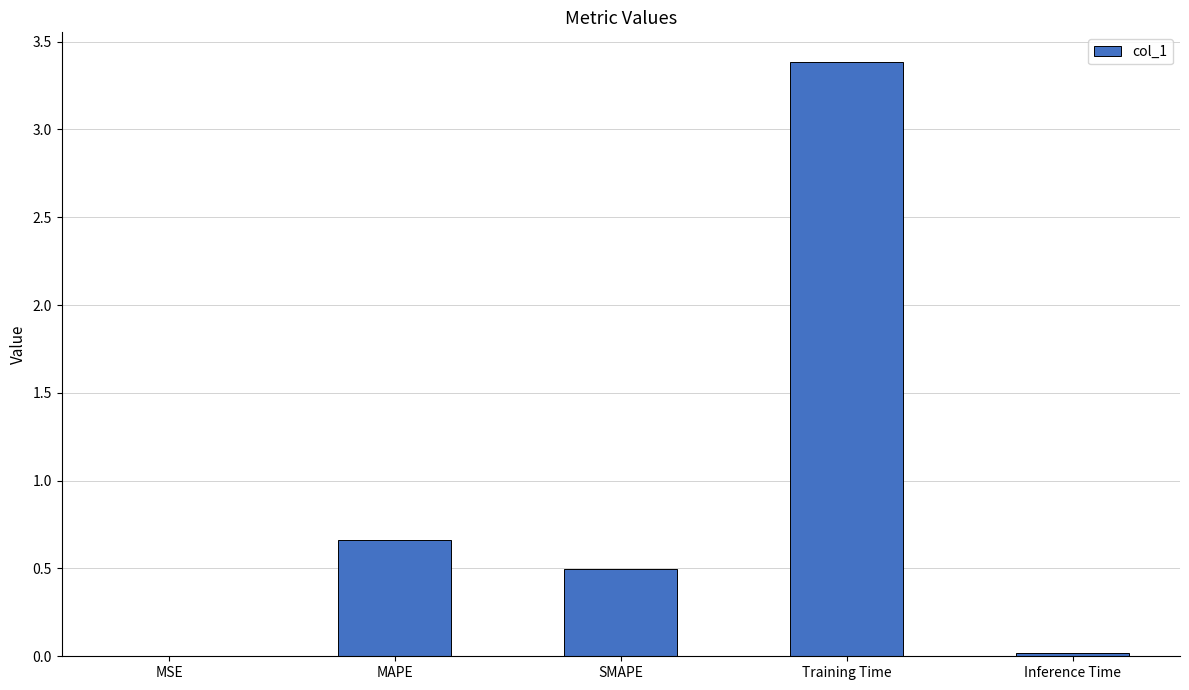

Where is the data nearest to the value 1?

MAPE